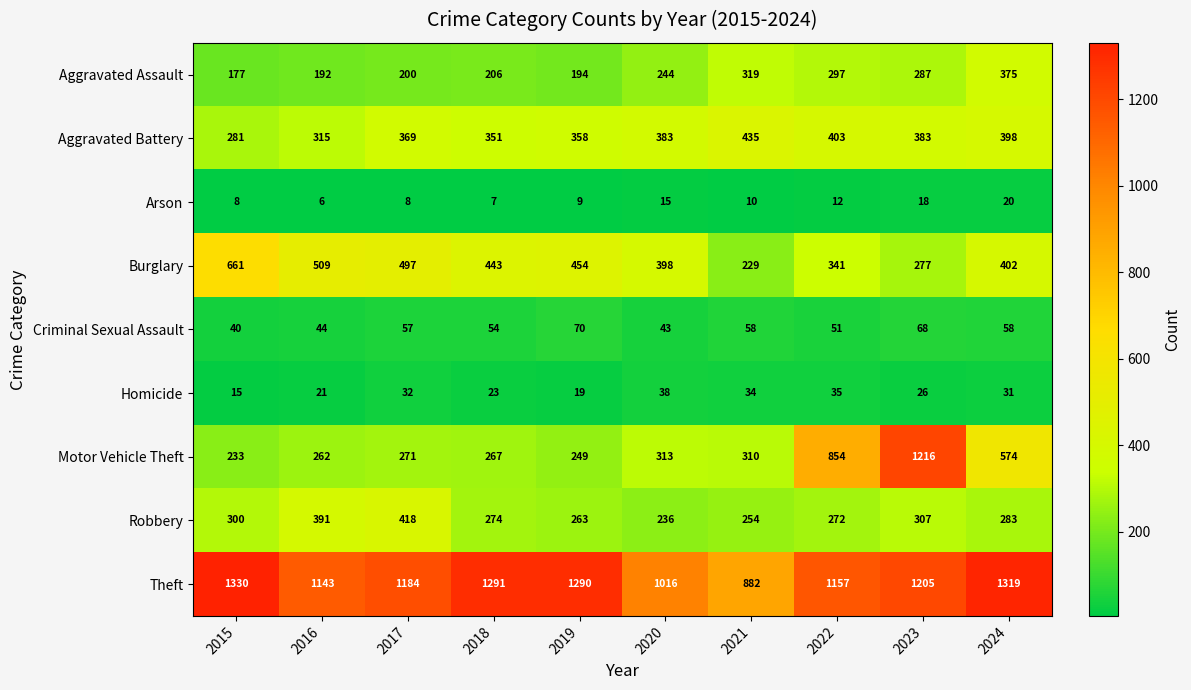

At 2021, list the series in order from smallest to largest.

Arson, Homicide, Criminal Sexual Assault, Burglary, Robbery, Motor Vehicle Theft, Aggravated Assault, Aggravated Battery, Theft